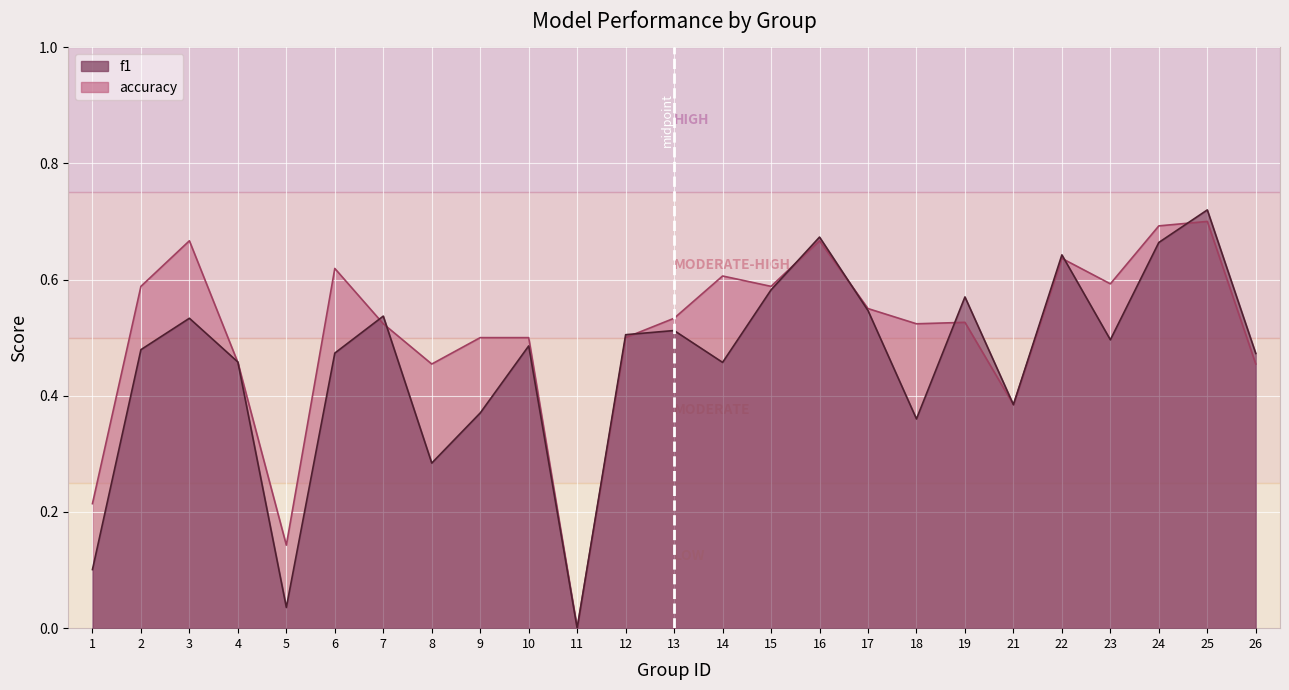

Reading left to right, what are all the values shown in this chart?

f1: 0.1	0.5	0.5	0.5	0.0	0.5	0.5	0.3	0.4	0.5	0.0	0.5	0.5	0.5	0.6	0.7	0.5	0.4	0.6	0.4	0.6	0.5	0.7	0.7	0.5
accuracy: 0.2	0.6	0.7	0.5	0.1	0.6	0.5	0.5	0.5	0.5	0.0	0.5	0.5	0.6	0.6	0.7	0.6	0.5	0.5	0.4	0.6	0.6	0.7	0.7	0.5